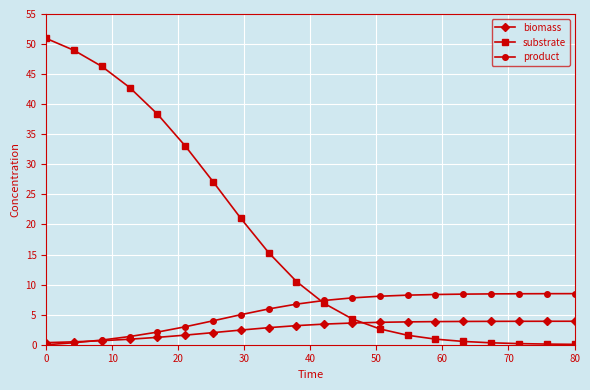

After their last crossing, which series has the higher values: biomass or substrate?

biomass